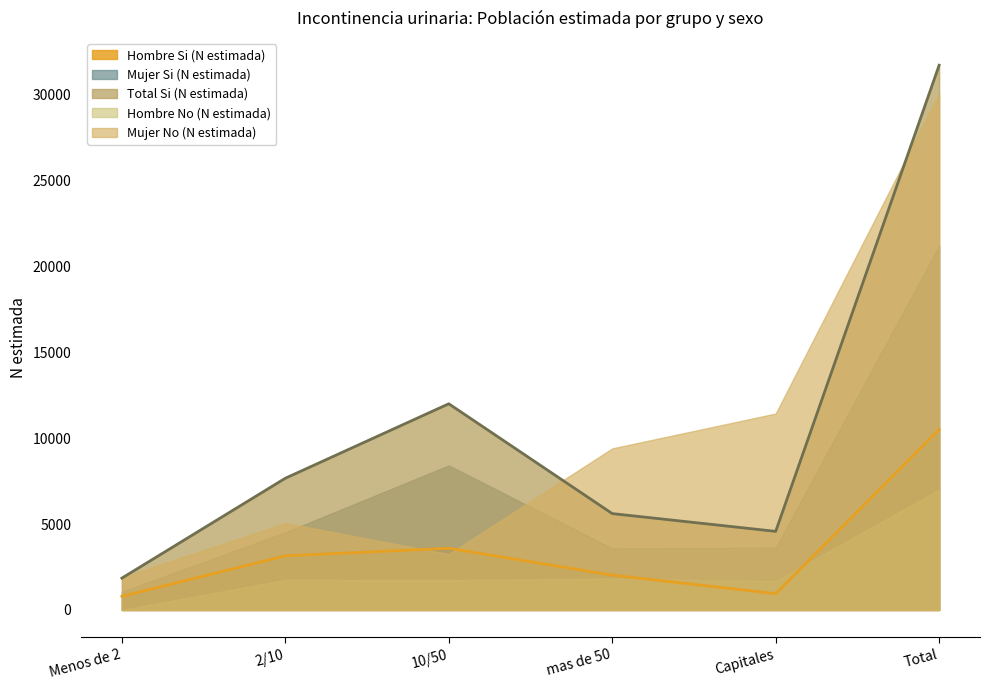

What is the difference between the Hombre Si (N estimada) values at 10/50 and Total?

6920